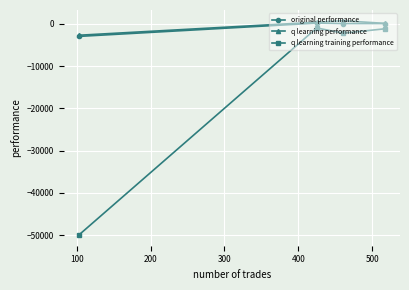

Which series has the largest range (max minus min)?

q learning training performance